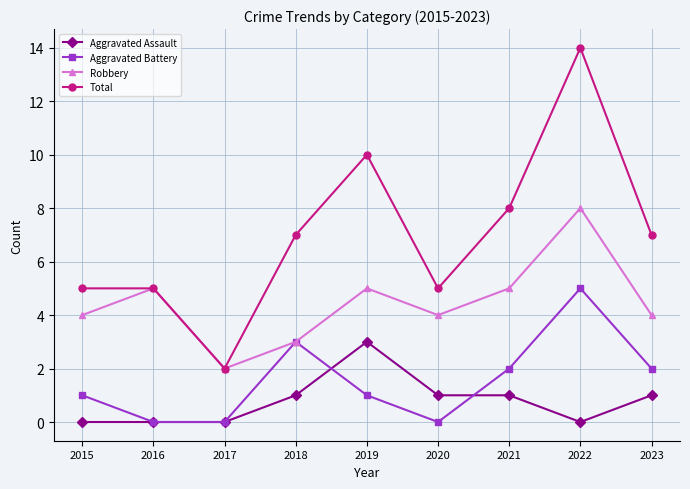

Reading left to right, what are all the values shown in this chart?

Aggravated Assault: 2015=0	2016=0	2017=0	2018=1	2019=3	2020=1	2021=1	2022=0	2023=1
Aggravated Battery: 2015=1	2016=0	2017=0	2018=3	2019=1	2020=0	2021=2	2022=5	2023=2
Robbery: 2015=4	2016=5	2017=2	2018=3	2019=5	2020=4	2021=5	2022=8	2023=4
Total: 2015=5	2016=5	2017=2	2018=7	2019=10	2020=5	2021=8	2022=14	2023=7